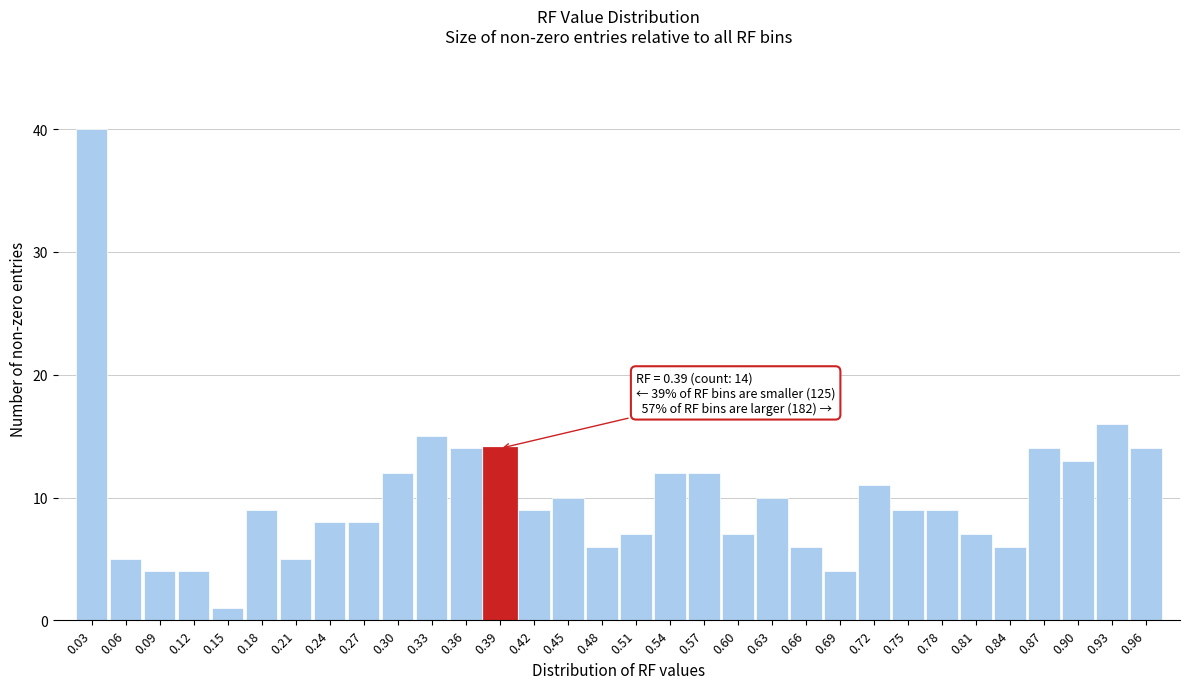

What is the average value?

10